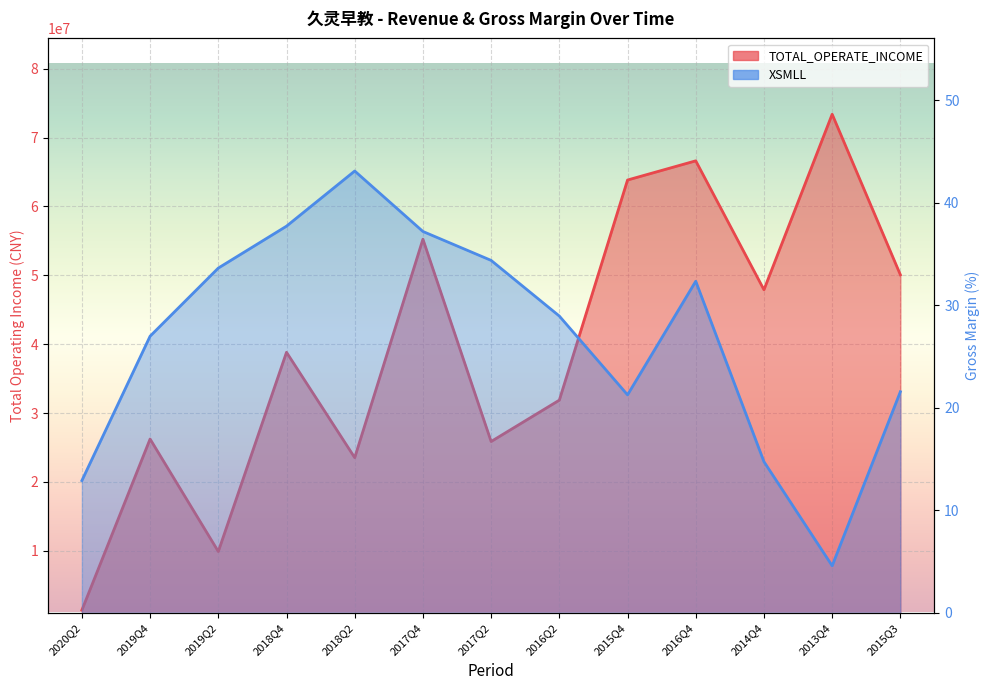

List the series in order of their peak value, highest first.

TOTAL_OPERATE_INCOME, XSMLL